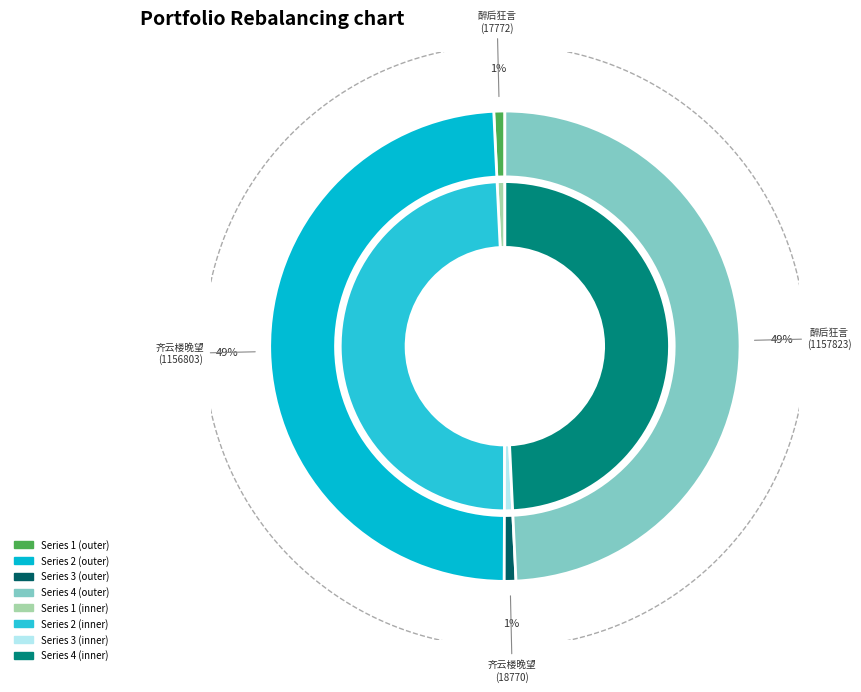

What percentage is the 齐云楼晚望偶题十韵兼呈冯侍御周殷二协律 (1156803) slice, to the nearest percent?

49%